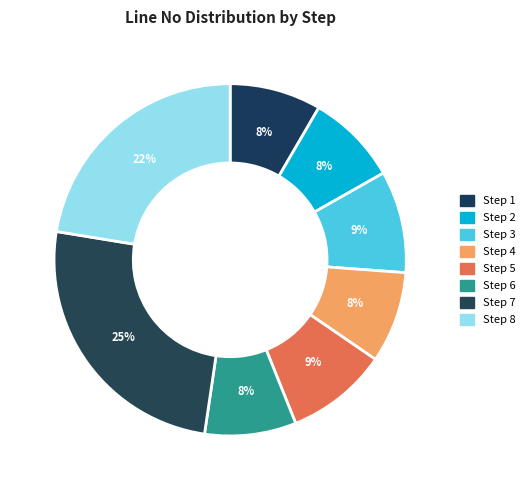

Is it true that Step 6 is 8% of the pie?

True